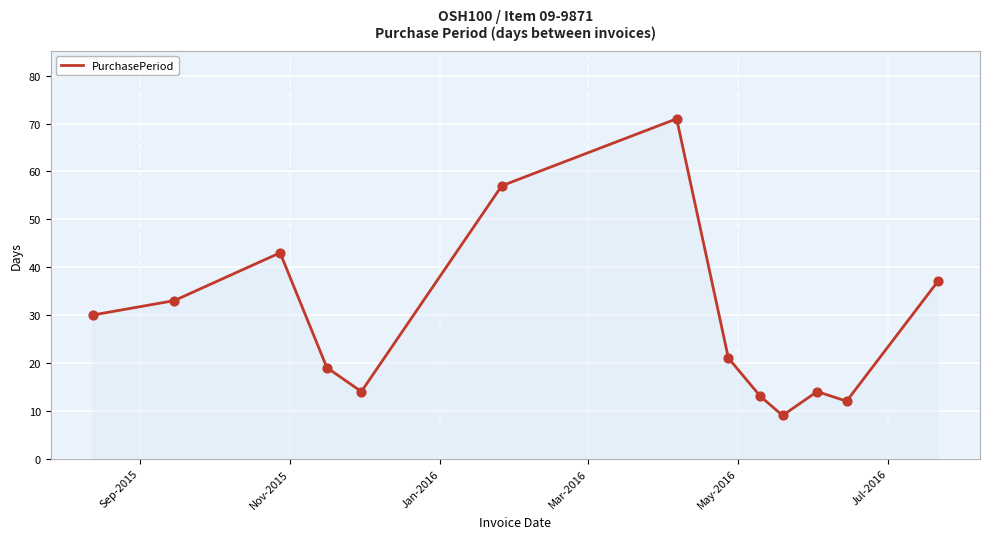

What is the difference between the maximum and minimum values?

62